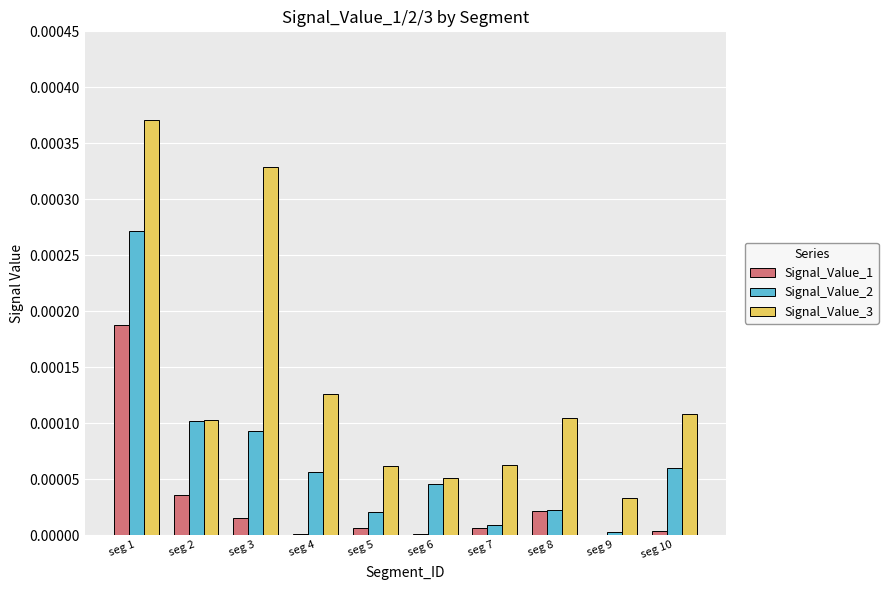

The value of Signal_Value_3 at seg 5 is 0.0. True or false?

True